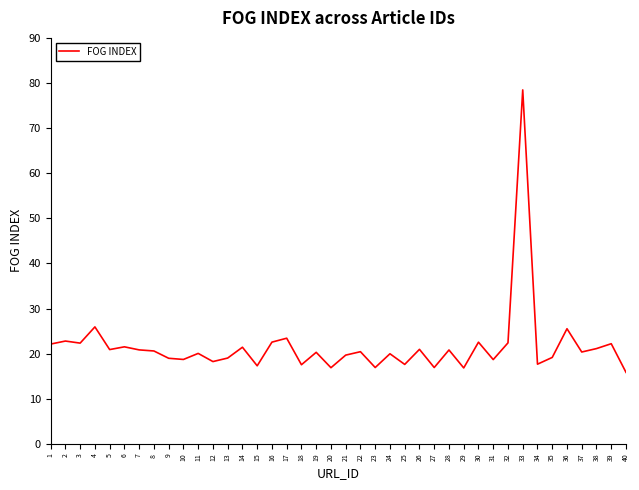

What is the greatest value displayed?

78.5